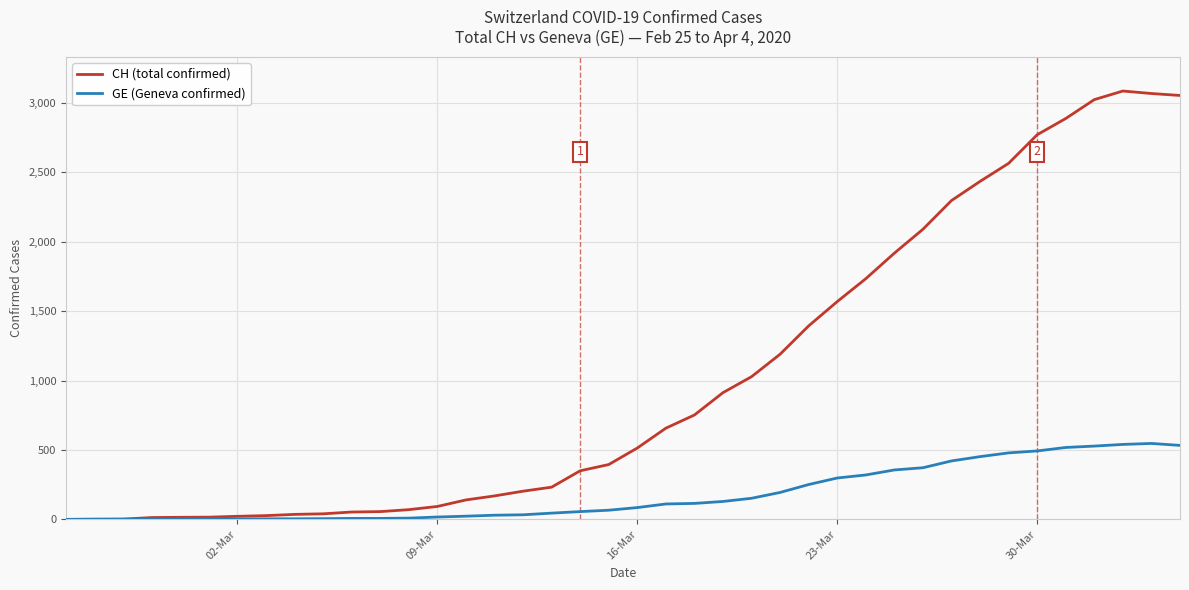

List the series in order of their peak value, lowest first.

GE (Geneva confirmed), CH (total confirmed)